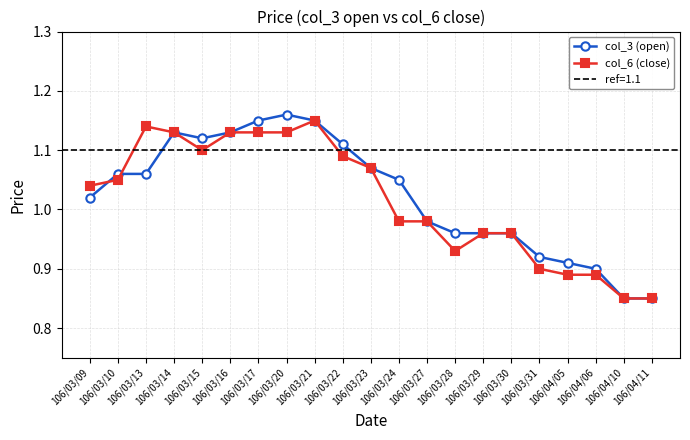

List the series in order of their peak value, lowest first.

col_6 (close), col_3 (open)